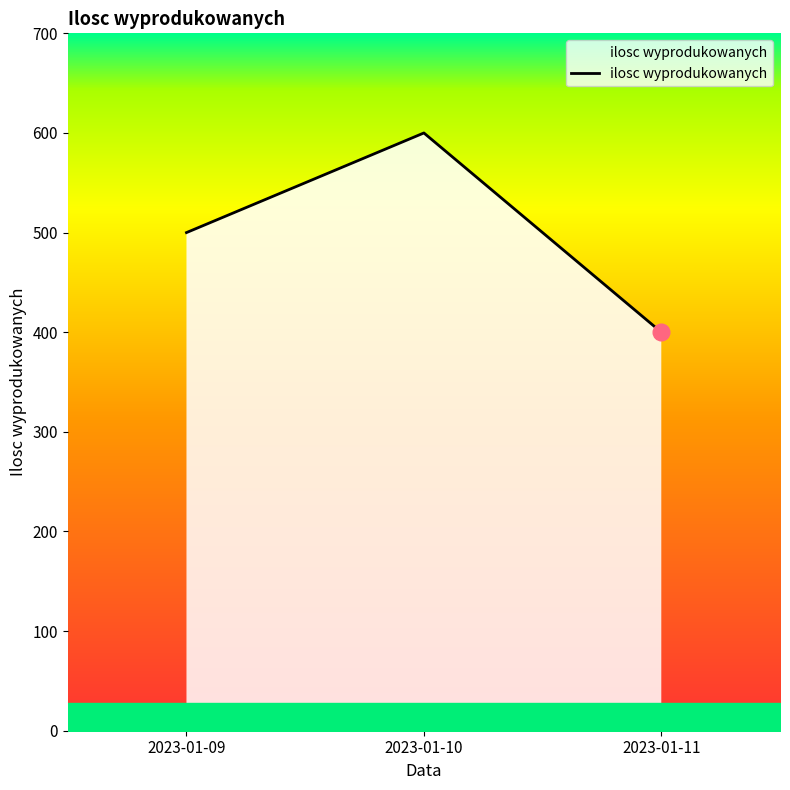

How many values are below 500?

1